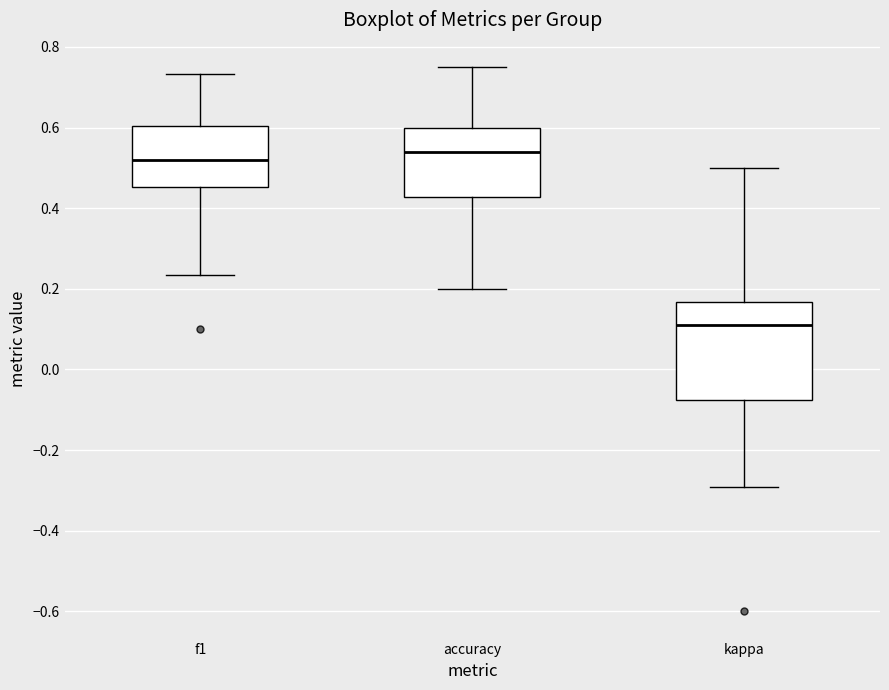

Reading left to right, read every box against the y-axis: the position of its median line, the range the box covers, and the ends of its whiskers. The values are not printed on the chart, so give them approximately, as read against the axis.

f1: median 0.52, box 0.46 to 0.60, whiskers 0.24 to 0.74
accuracy: median 0.54, box 0.42 to 0.60, whiskers 0.20 to 0.76
kappa: median 0.10, box -0.08 to 0.16, whiskers -0.30 to 0.50